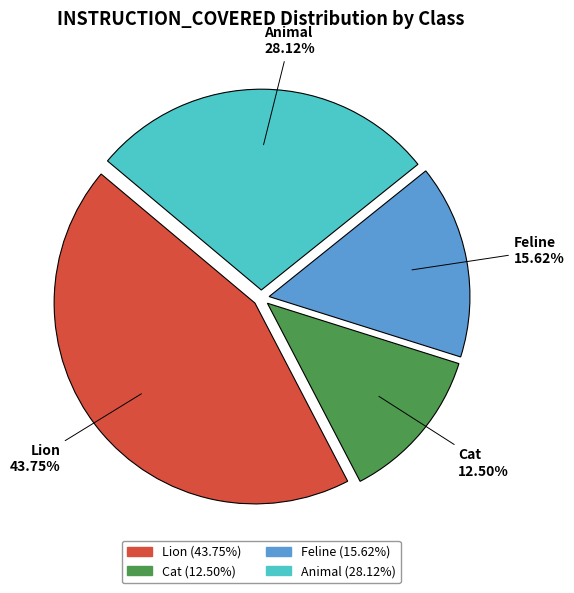

Rank the categories by value from lowest to highest.

Cat, Feline, Animal, Lion